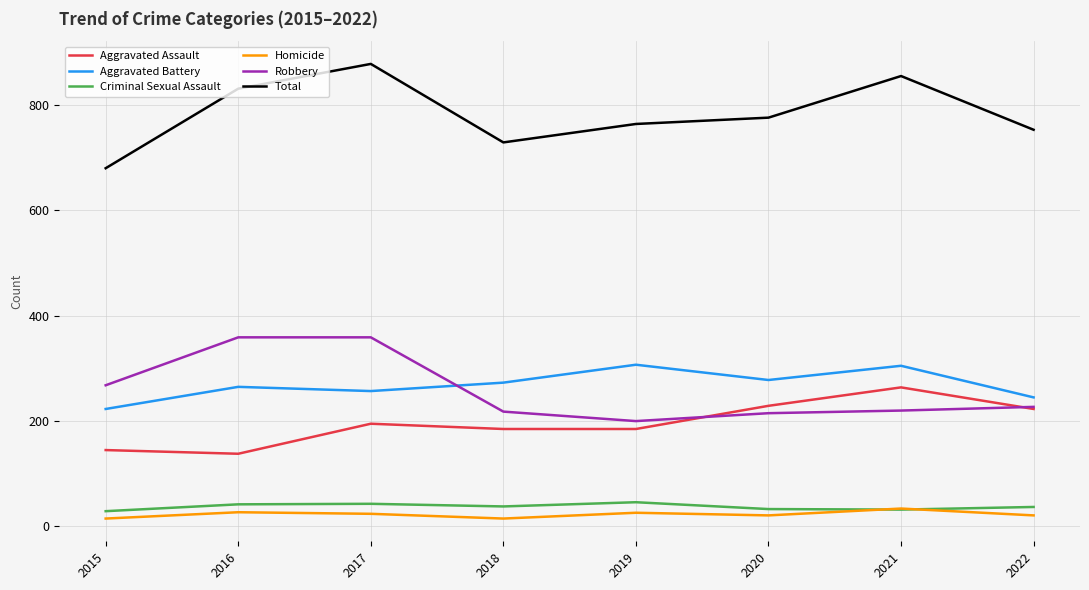

What is the average value of the Aggravated Battery series?

269